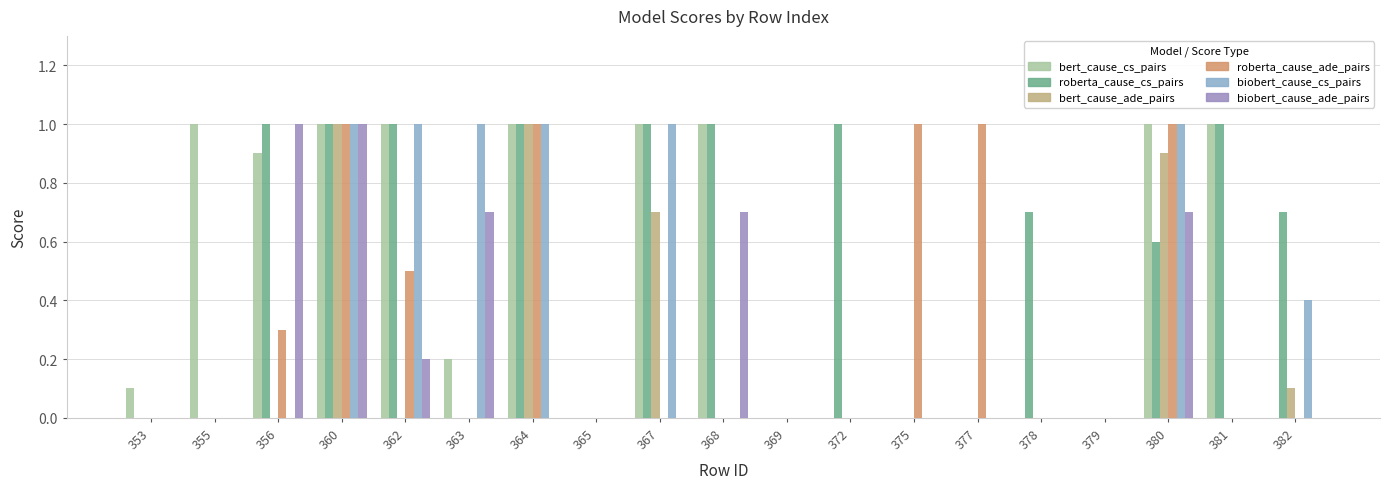

What is the difference between the highest and lowest values at 377?

1.0